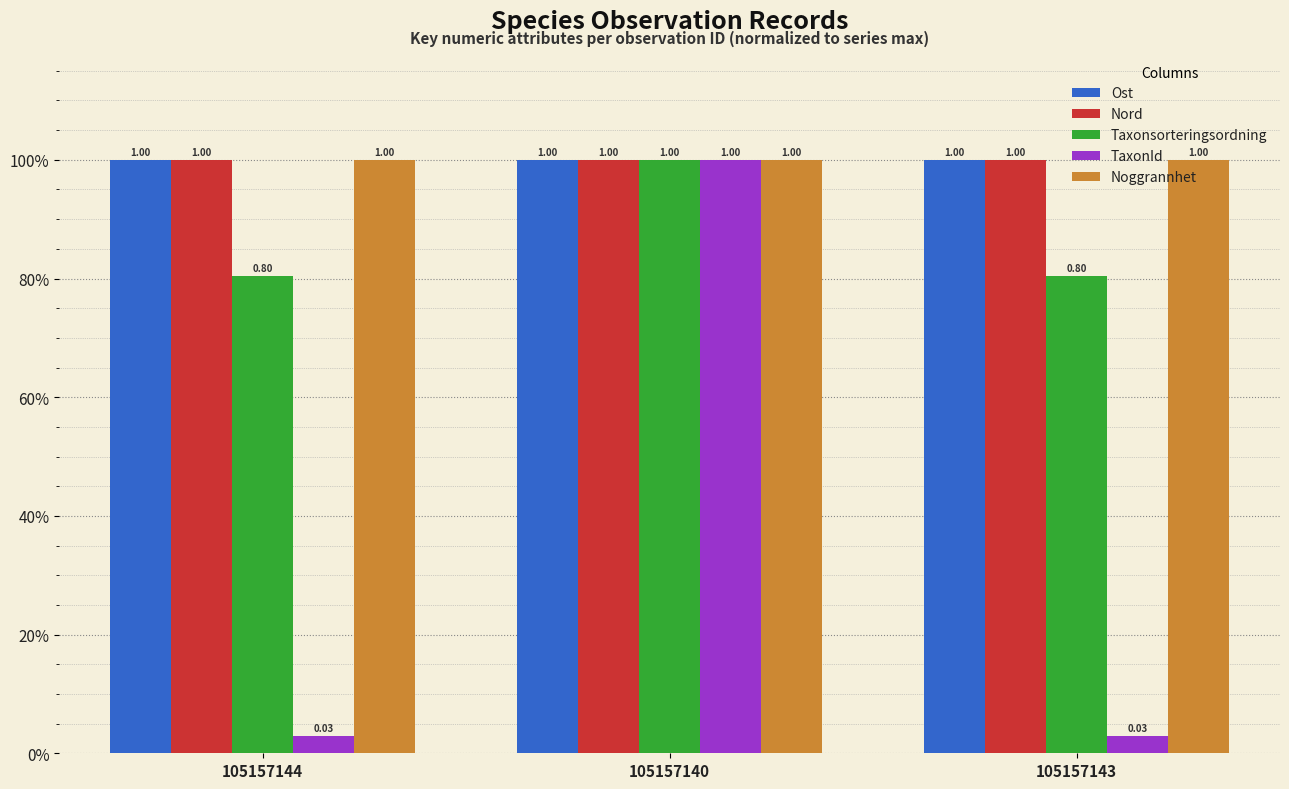

What is the total value across all series at 105157140?

5.0